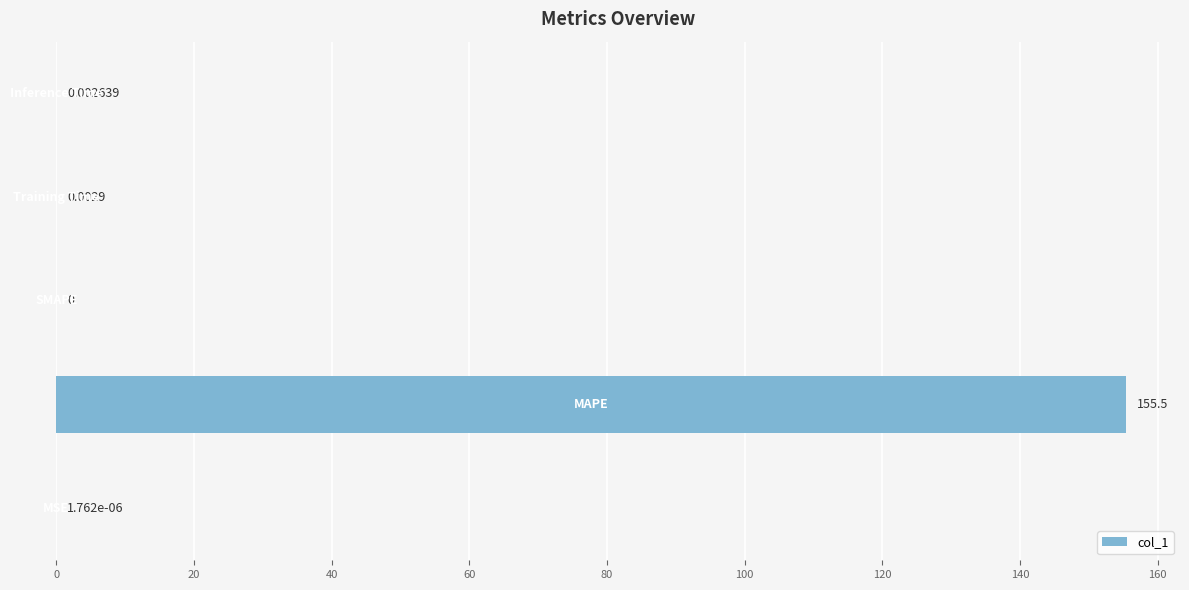

Are the bars horizontal?

Yes